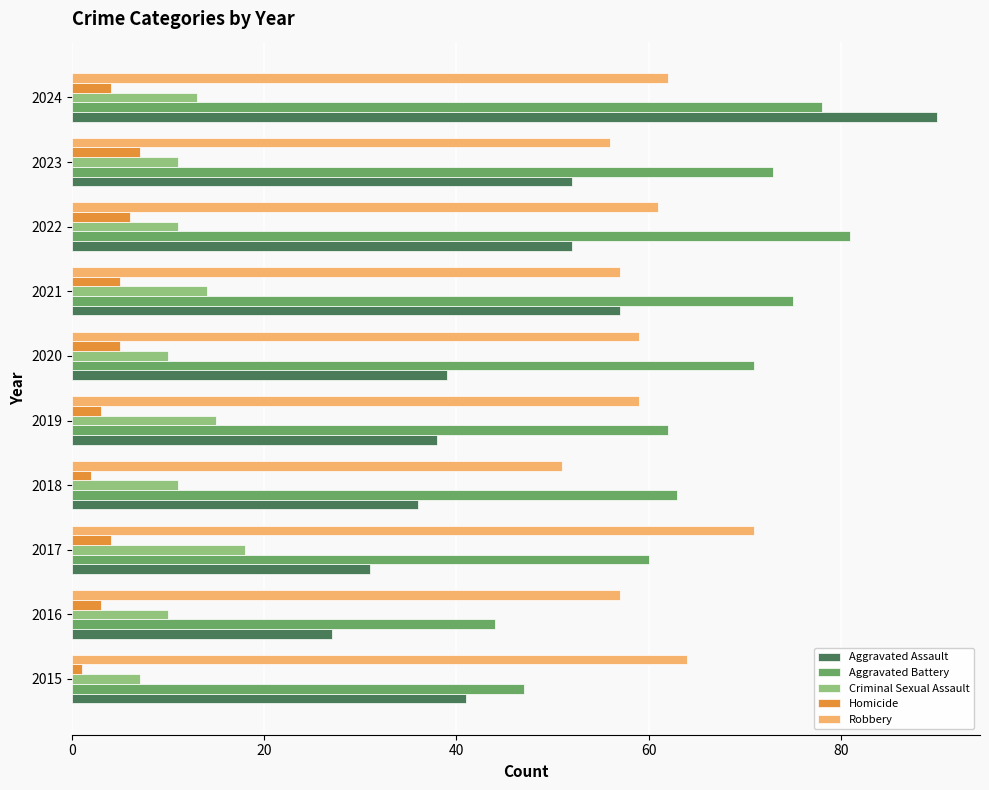

Which category has the highest value in the Aggravated Battery series?

2022